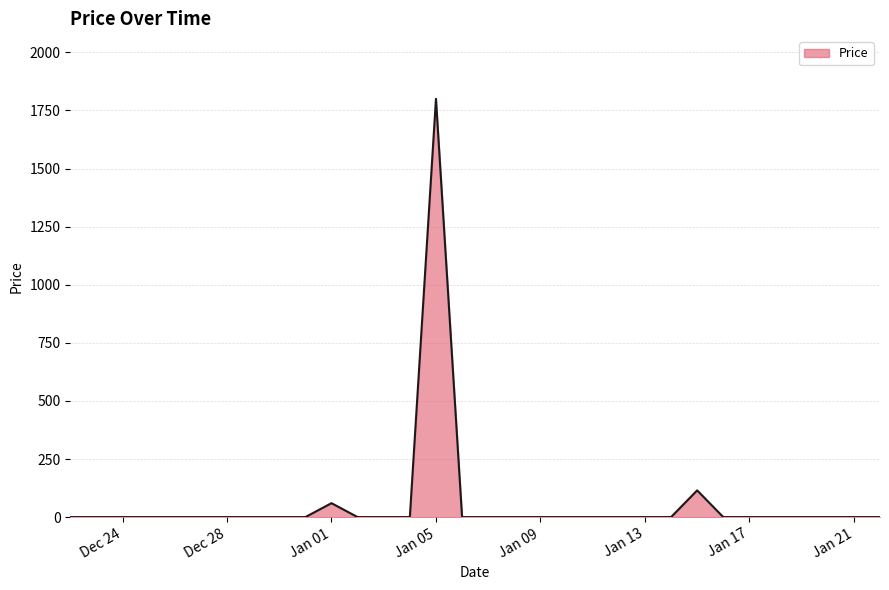

What is the difference between the maximum and minimum values?

1800